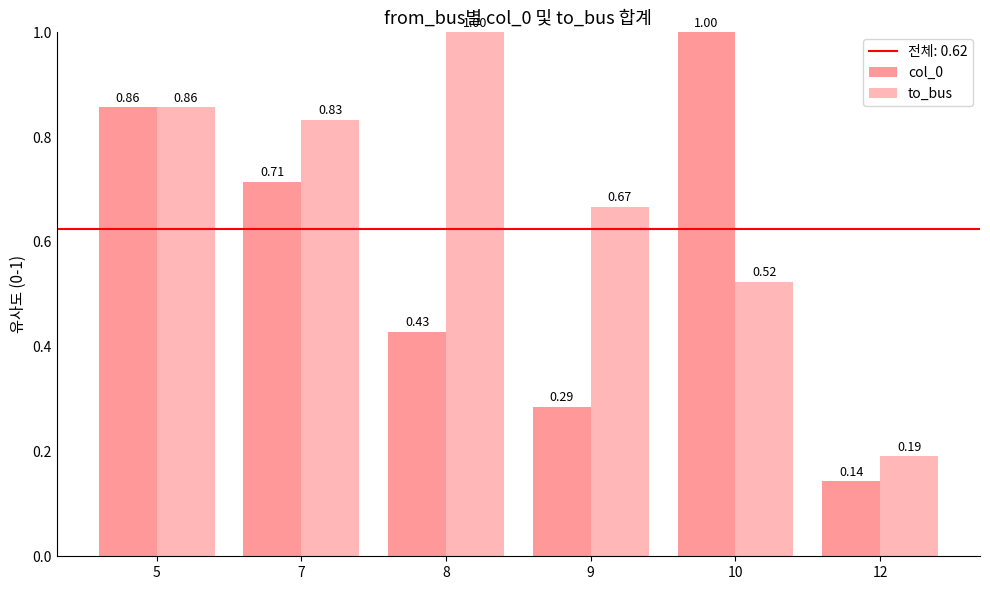

Count the number of data series in this chart.

2